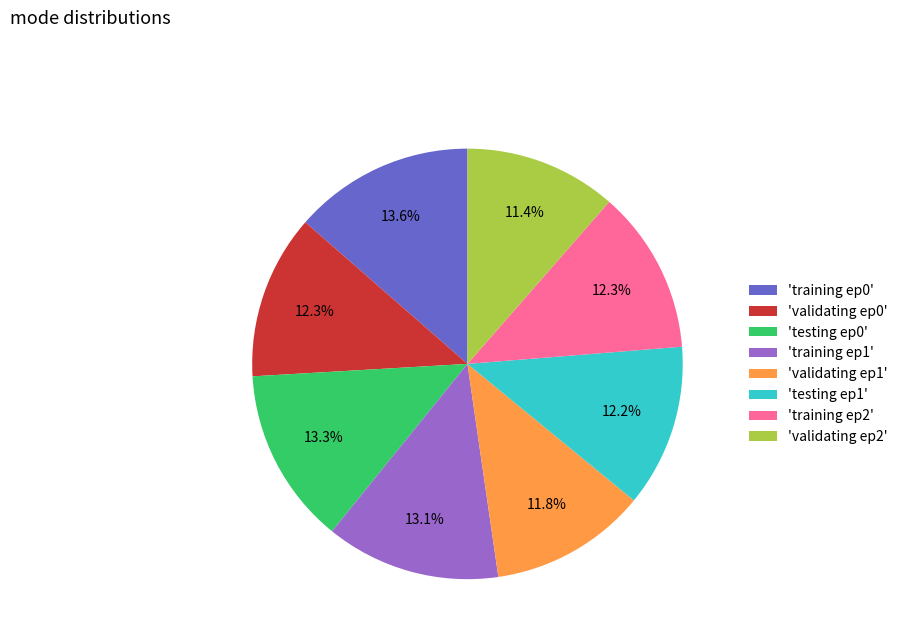

Does 'training ep0' represent more than half of the total?

No